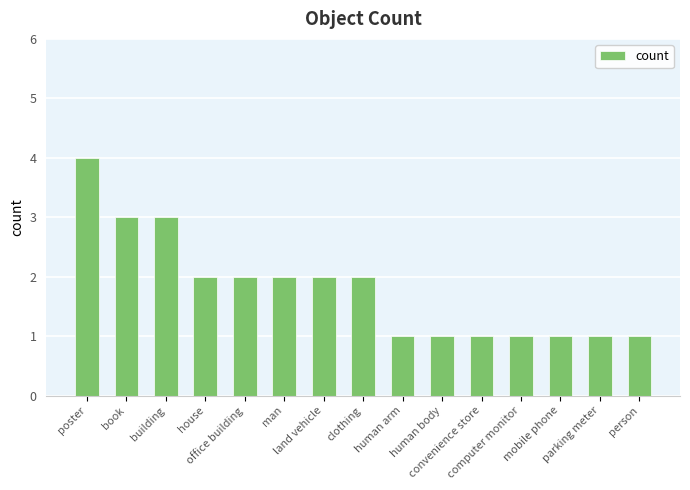

What is the label of the 3rd bar from the right?

mobile phone